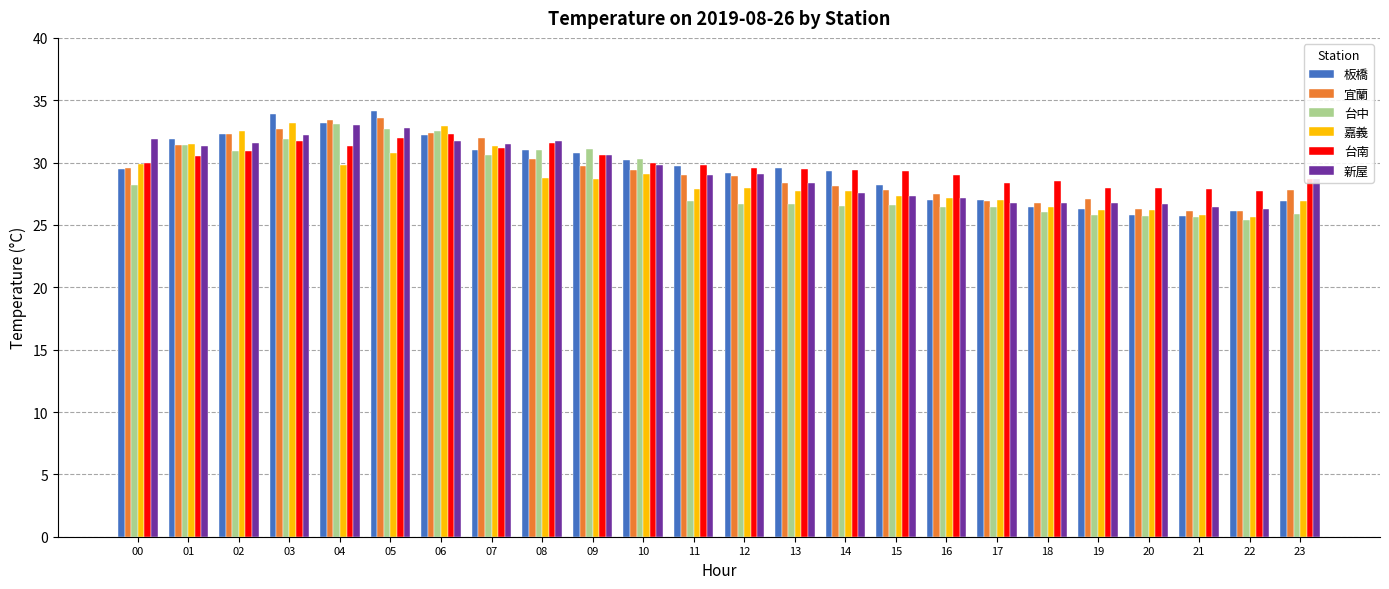

The value of 台中 at 16 is 26.4. True or false?

True